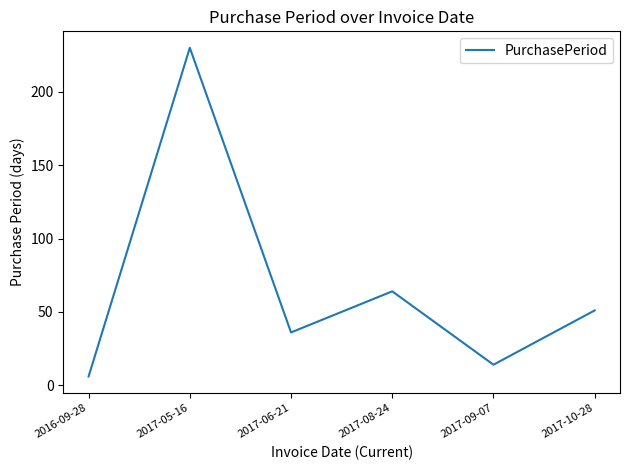

True or false: the data shows 230 at 2017-05-16.

True